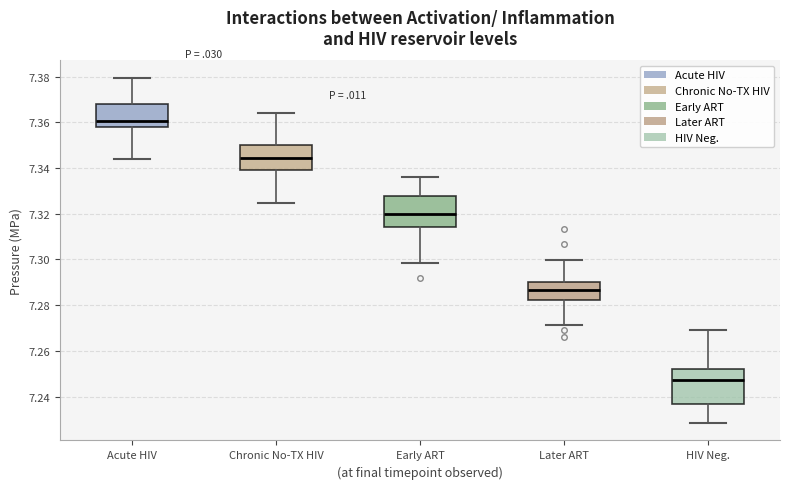

Where does the lower whisker of the box for Early ART end on the y-axis? The values are not printed on the chart, so give them approximately, as read against the axis.

7.298